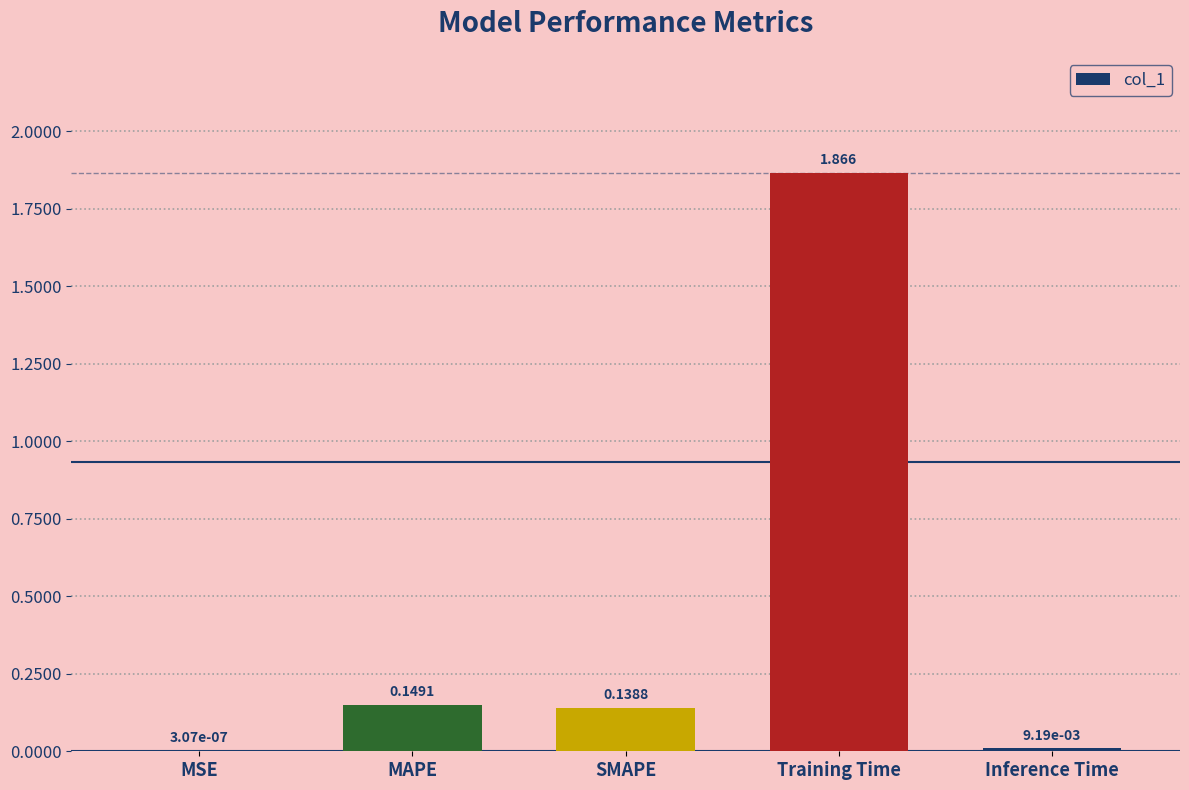

At which label is the value closest to 0?

MSE